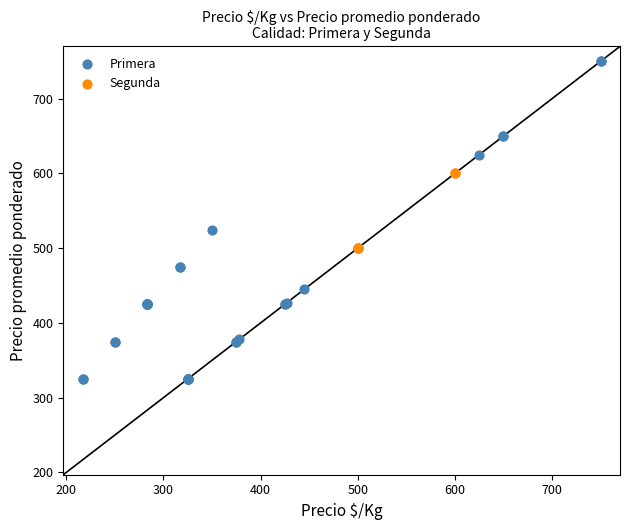

Which series has the widest spread of Y values?

Primera